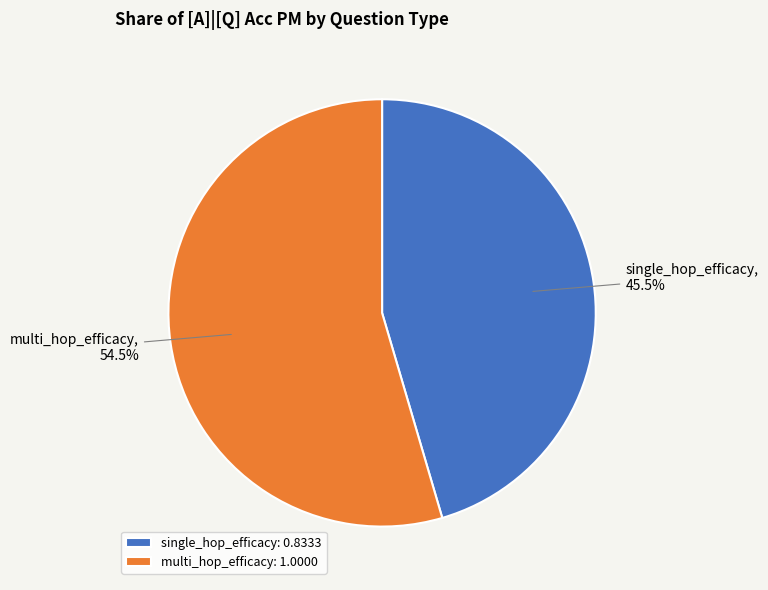

Which slice is the smallest?

single_hop_efficacy